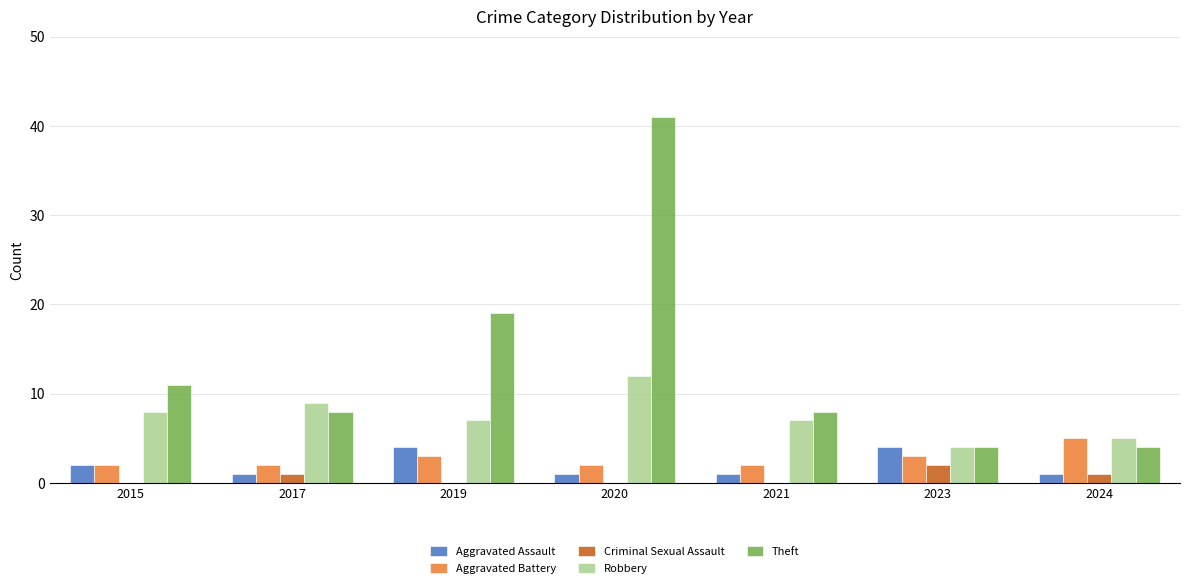

Count the number of data series in this chart.

5